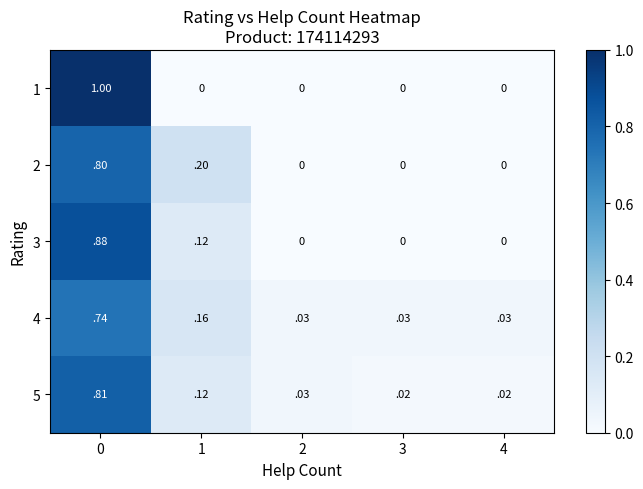

Is the value of 4 at 3 greater than the value of 1 at 4?

Yes